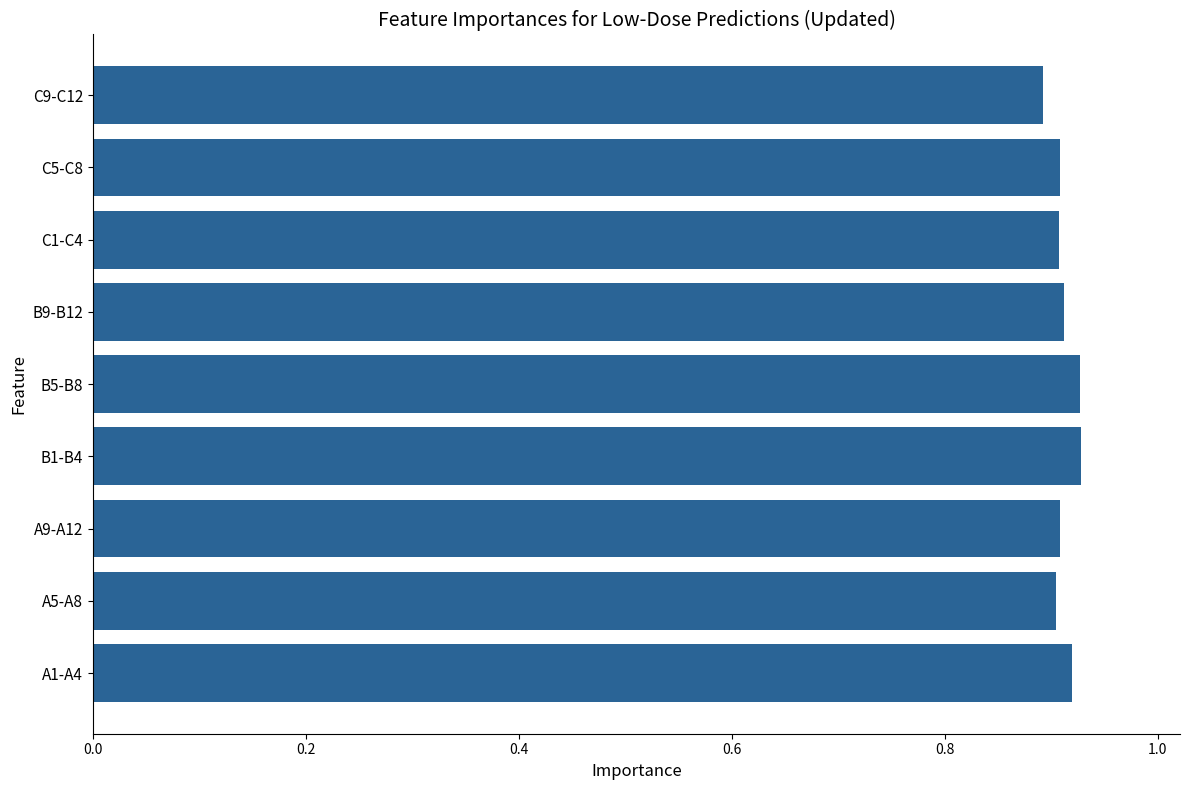

What is the sum of all values?

8.2